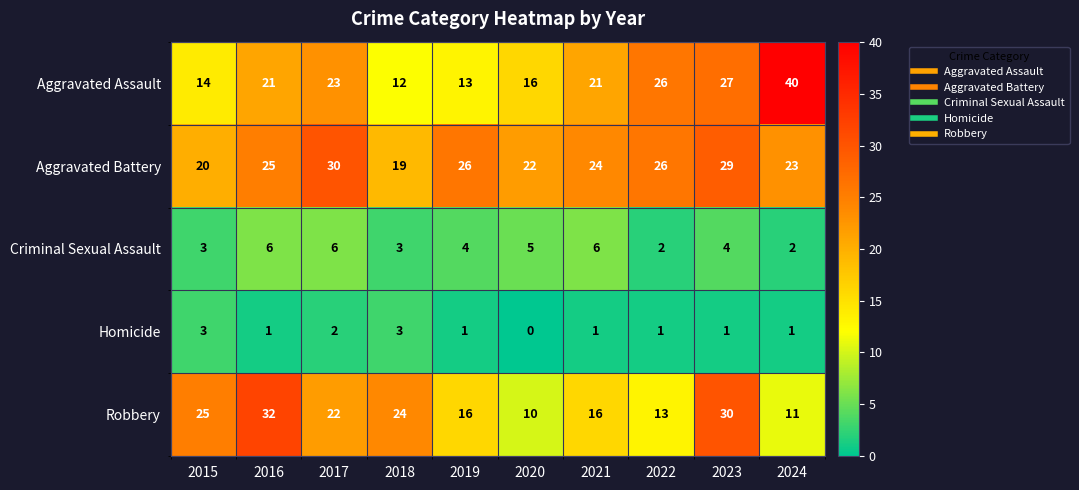

Where does the Homicide series first go above 1?

2015